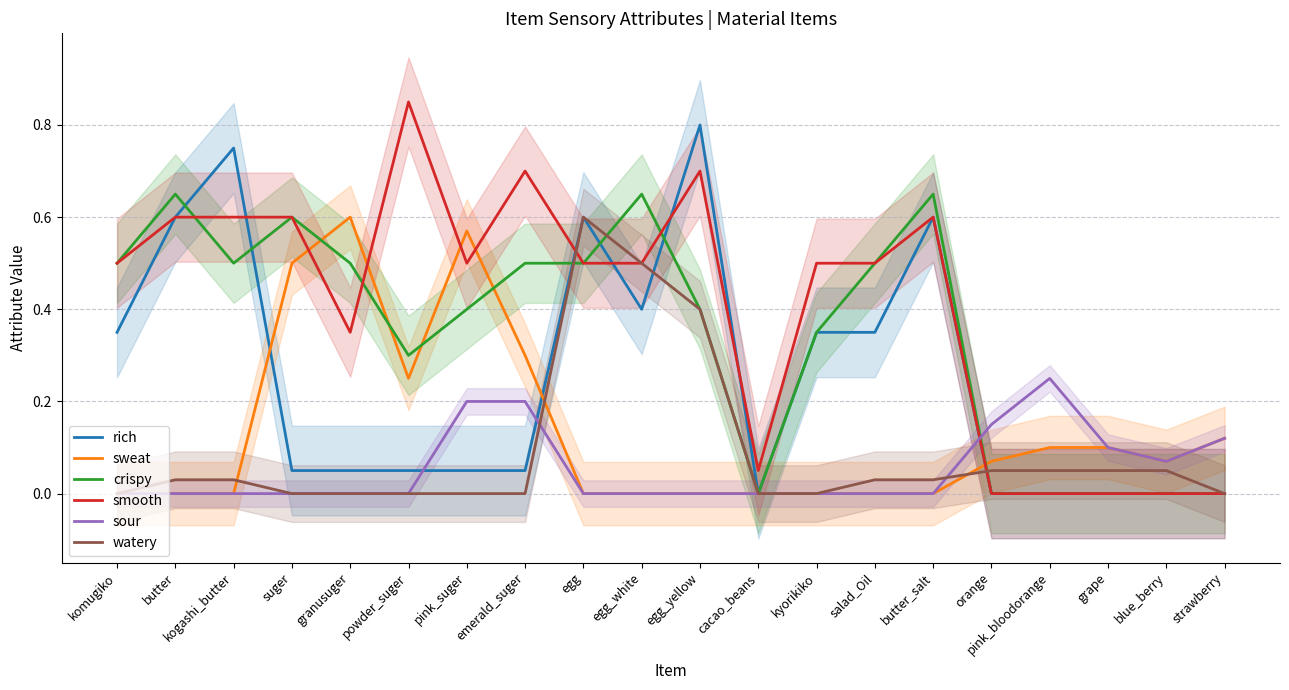

The value of smooth at emerald_suger is 0.7. True or false?

True